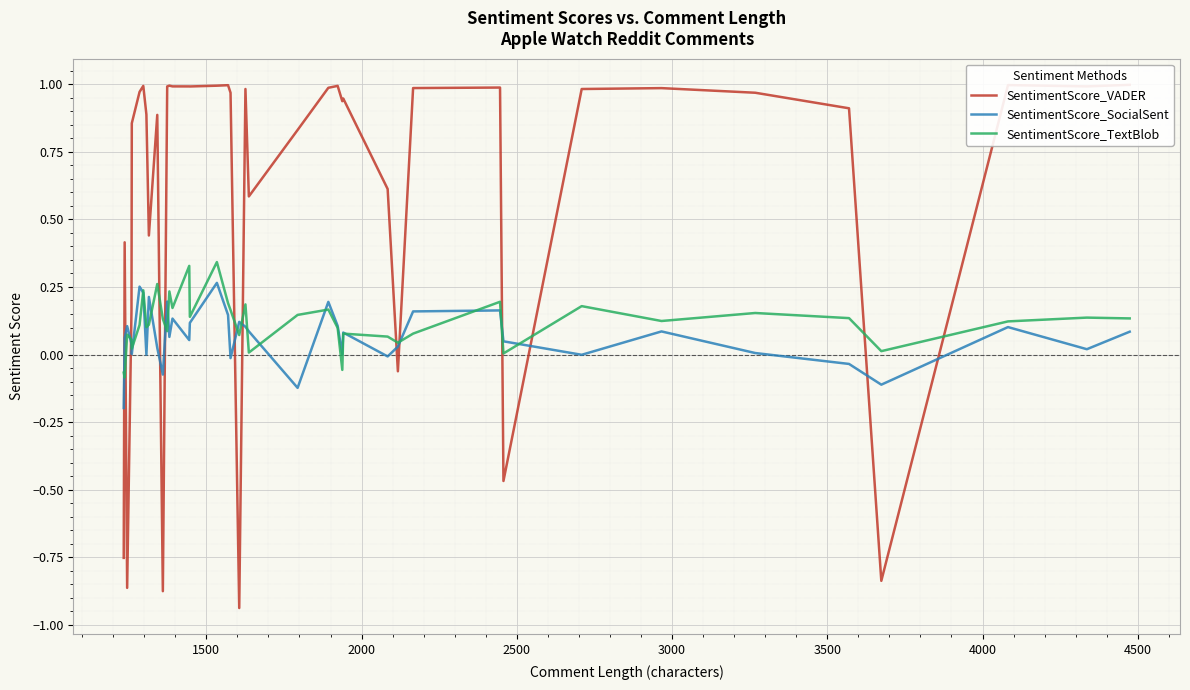

How many positive values does the SentimentScore_SocialSent series have?

31